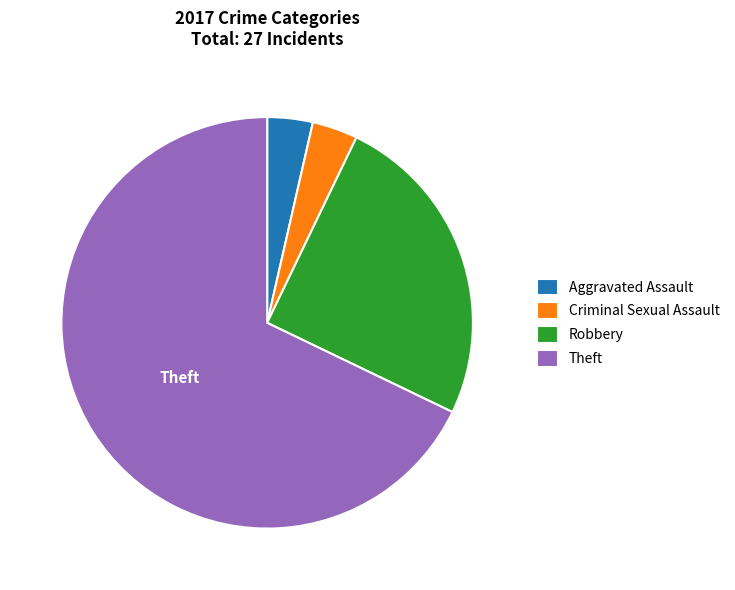

Between Criminal Sexual Assault and Robbery, which is larger?

Robbery